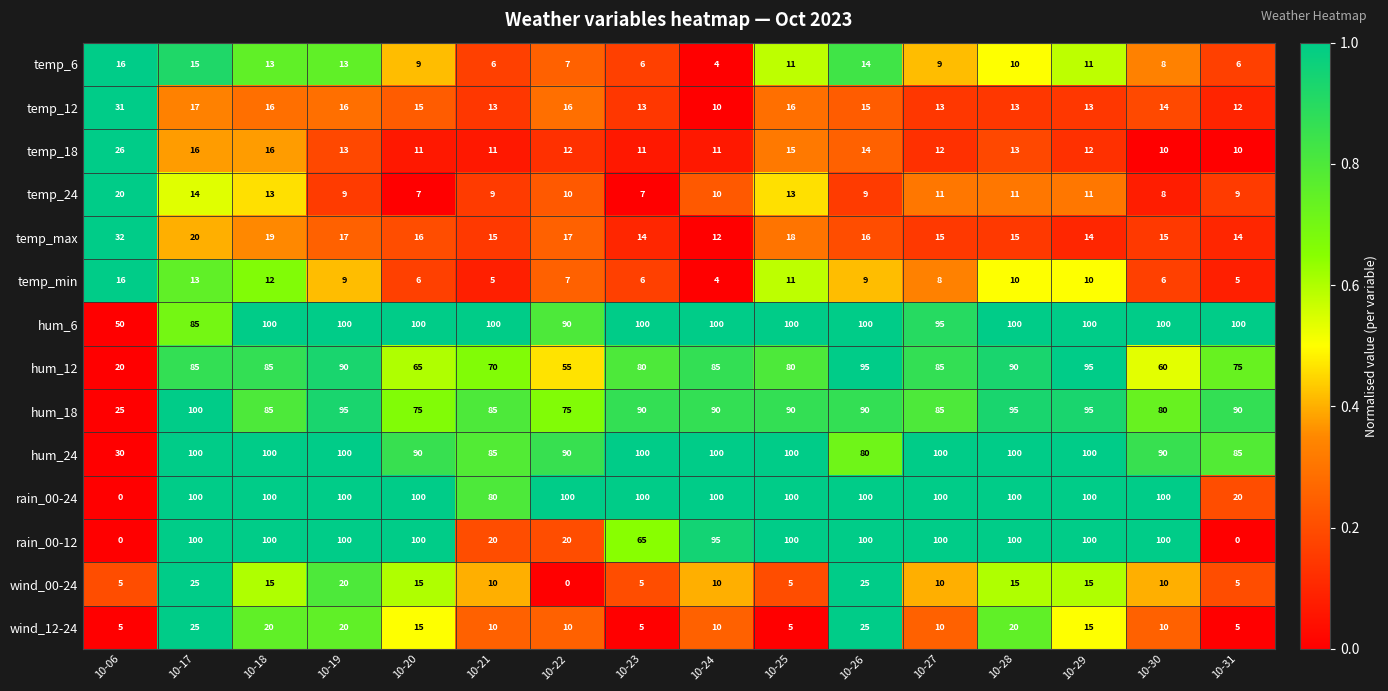

What is the difference between the maximum and minimum values in the rain_00-12 series?

100